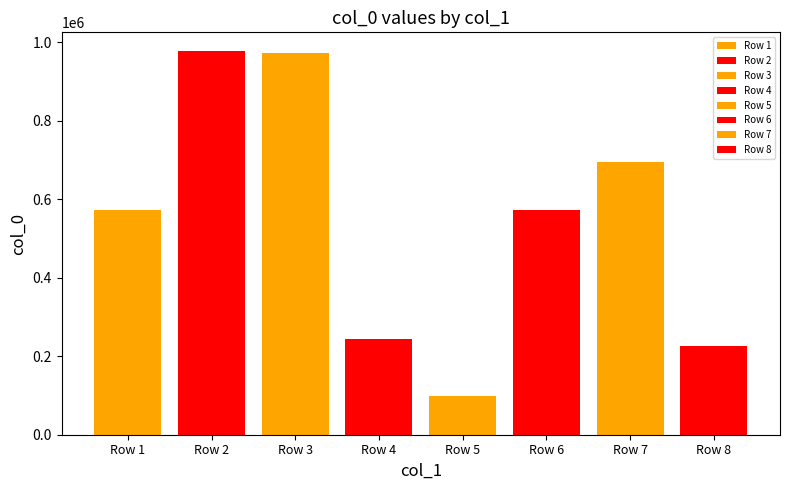

Reading right to left, what are all the values shown in this chart?

五月同州奏牡丹一枝开三花=225718	何承渠副将军招同张午垣徐都阃饮首山时桃花一枝开汤泉重搆祖帅治海舟待渡=693895	何承渠副将军招同张午垣徐都阃饮首山时桃花一枝开汤泉重搆祖帅治海舟待渡 其二=573701	堂下梅一枝开迟而花极小疑地势使然感叹而作=97874	半开·一枝开破一年春=243100	堂下梅一枝开迟而花极小疑地势使然感叹而作=973211	五月同州奏牡丹一枝开三花=976459	何承渠副将军招同张午垣徐都阃饮首山时桃花一枝开汤泉重搆祖帅治海舟待渡 其一=573700